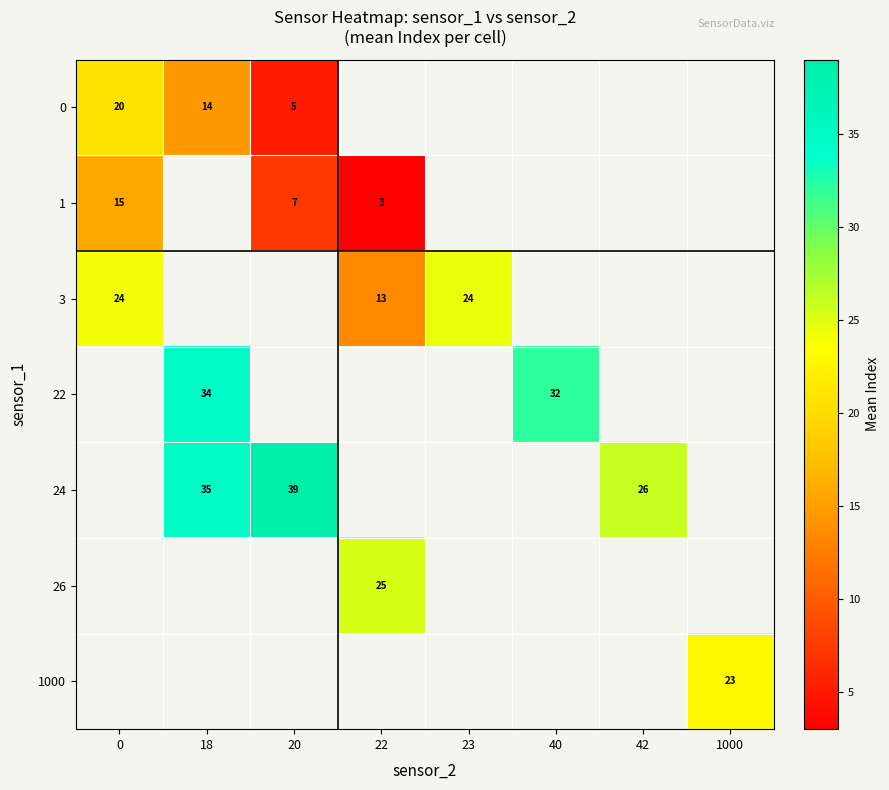

Between 22 and 23, which series saw the biggest shift?

3